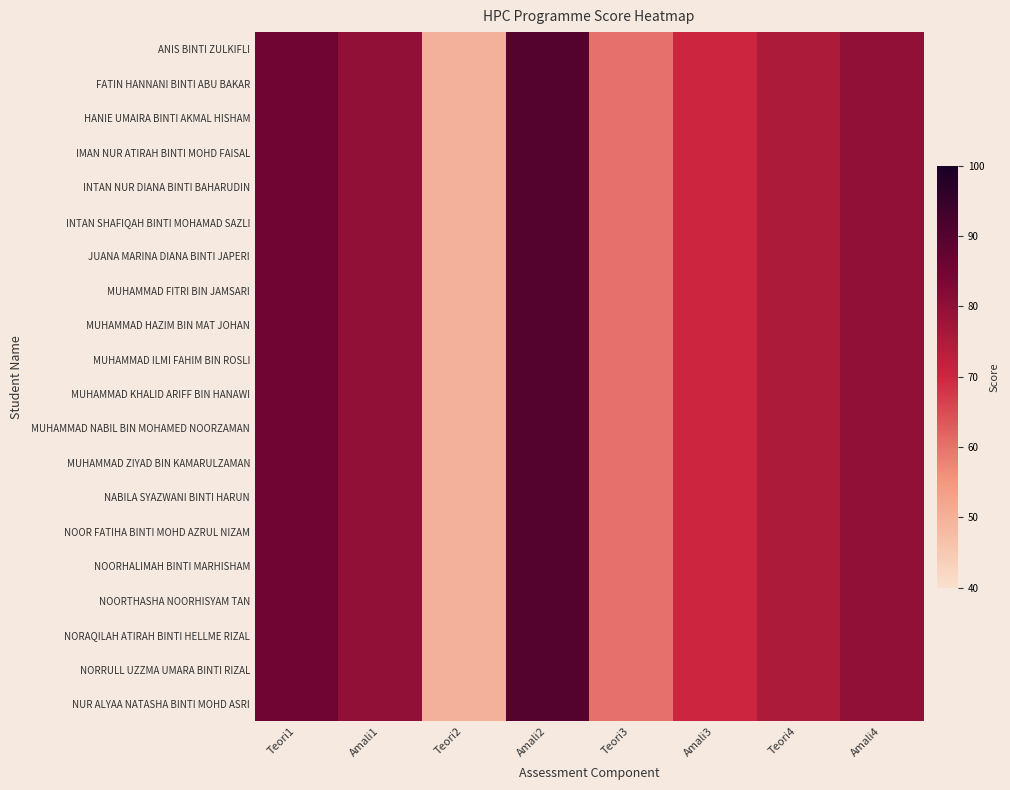

Which series has the largest range (max minus min)?

ANIS BINTI ZULKIFLI